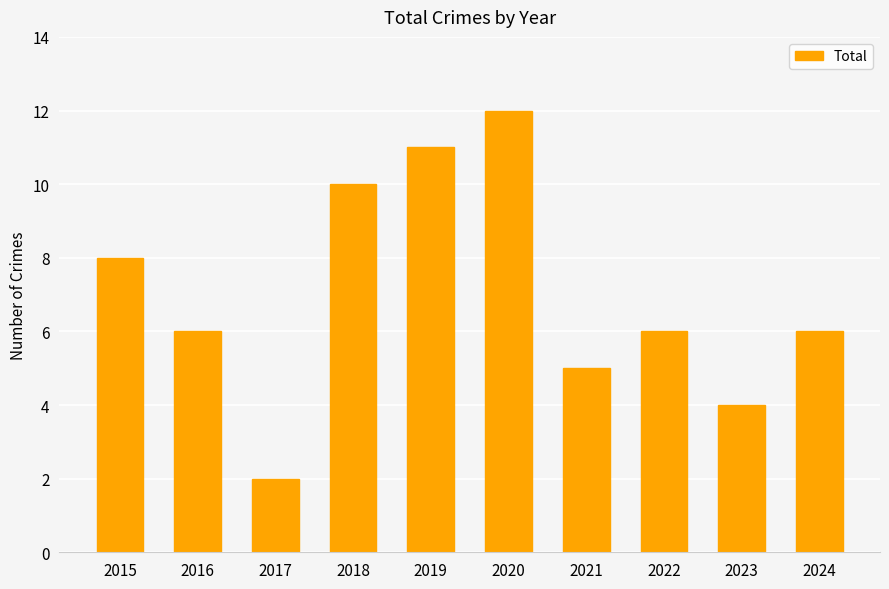

What is the smallest value displayed?

2